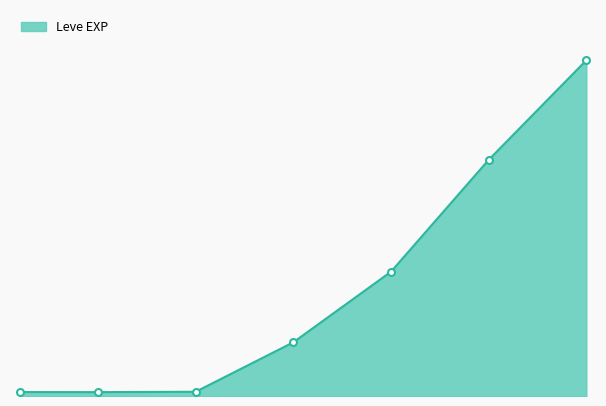

Does the chart display data point markers on the line(s)?

No